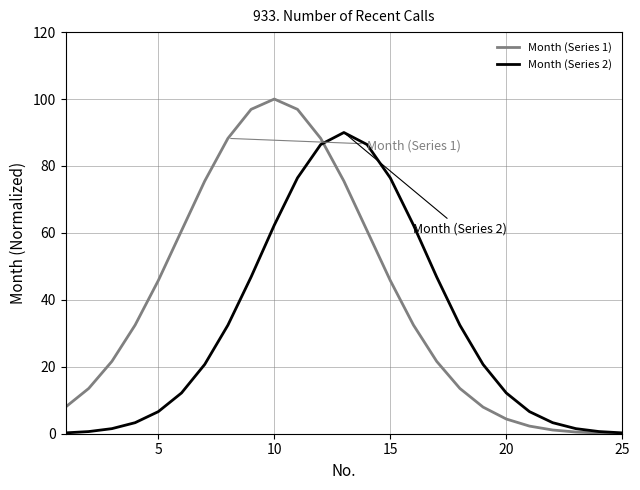

Rank the series by their maximum value, from highest to lowest.

Month (Series 1), Month (Series 2)